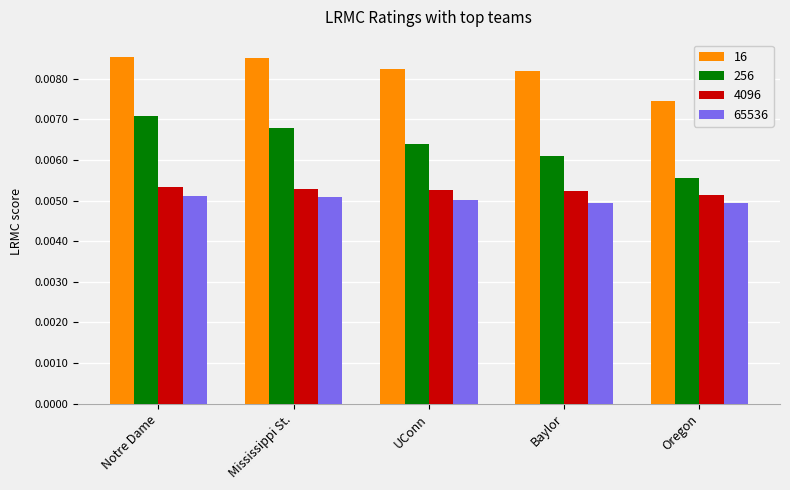

Which series has the largest range (max minus min)?

256